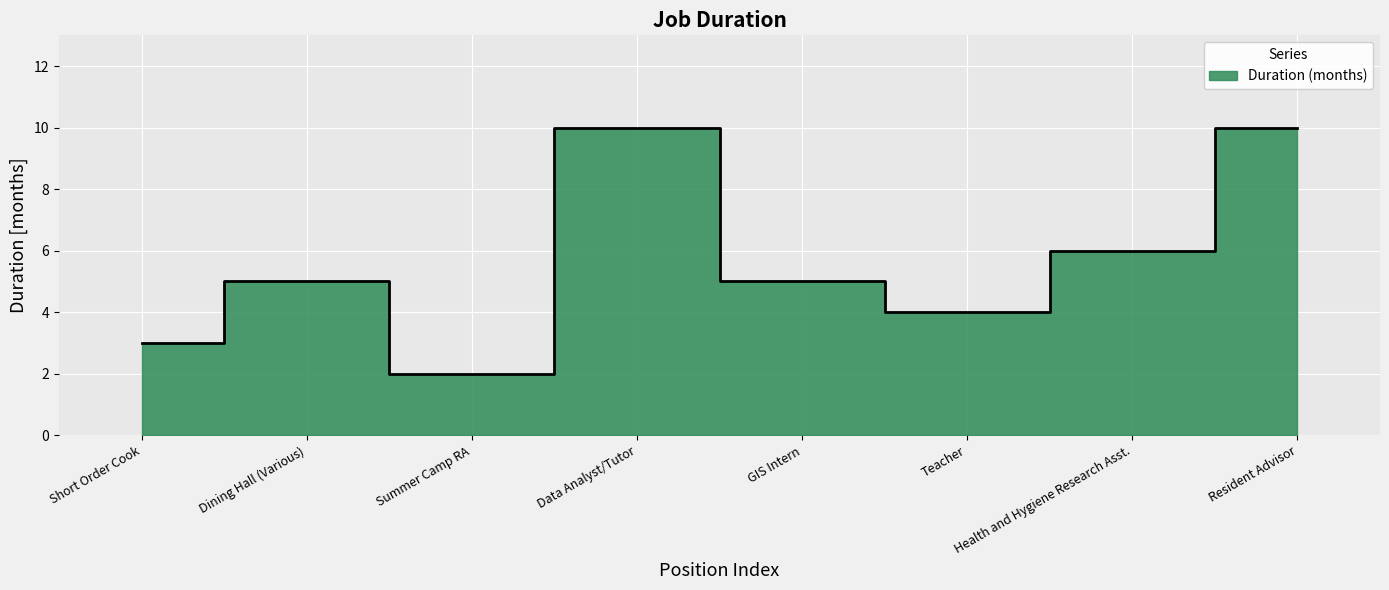

What is the sum of all values?

45